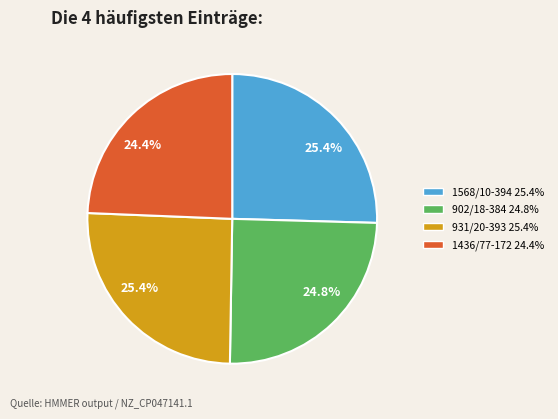

Count the number of slices in the pie.

4